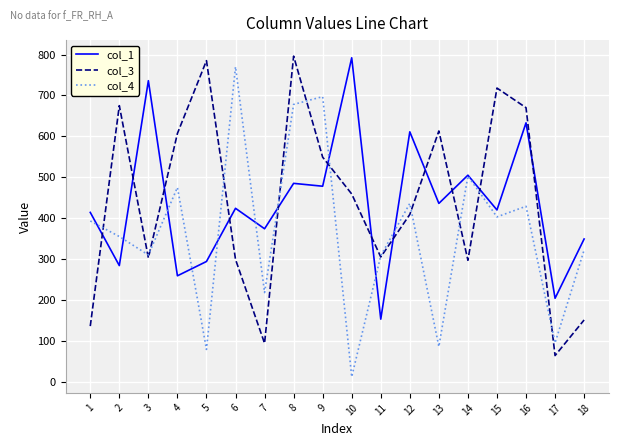

What value does the col_1 series have at 5, to the nearest 10?

290